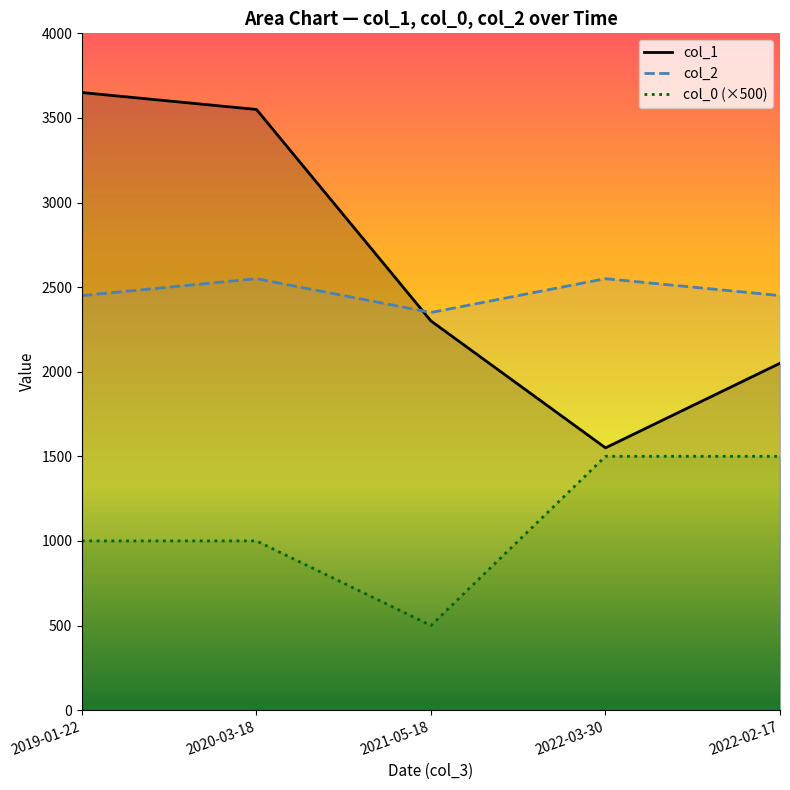

What is the greatest value displayed?

3650